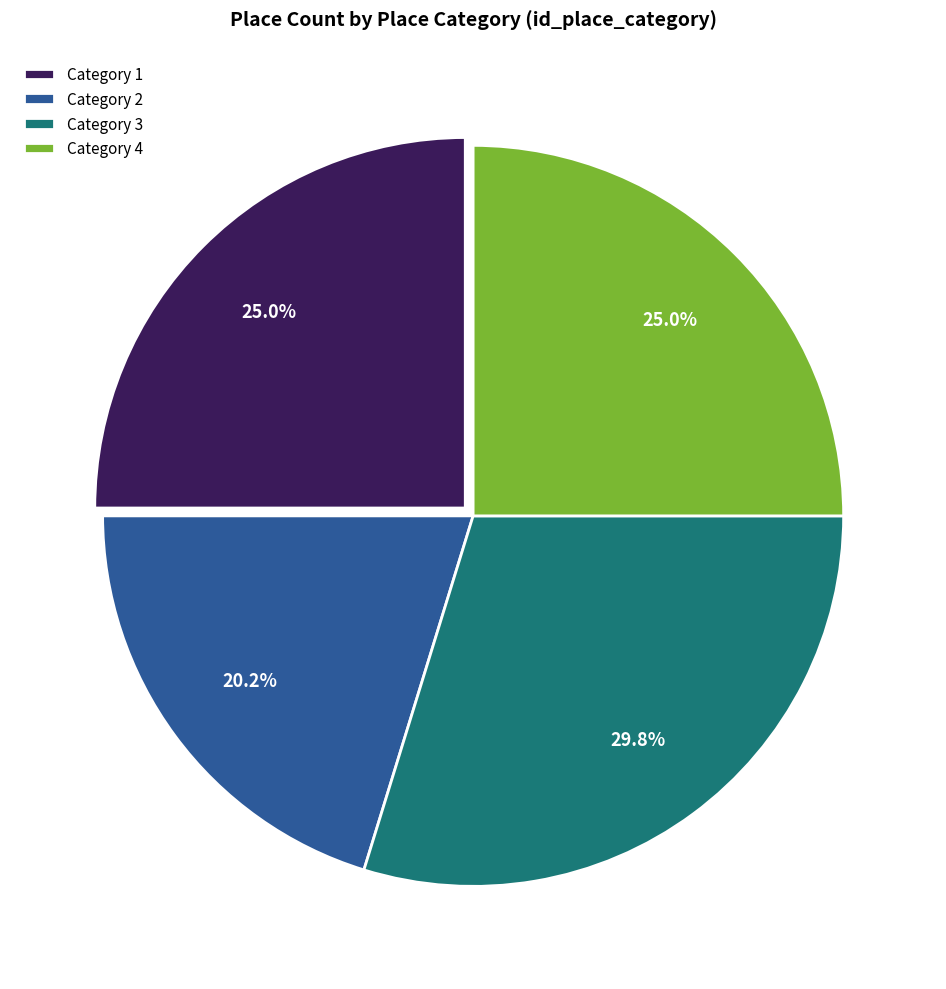

What is the smallest slice in the pie chart?

Category 2